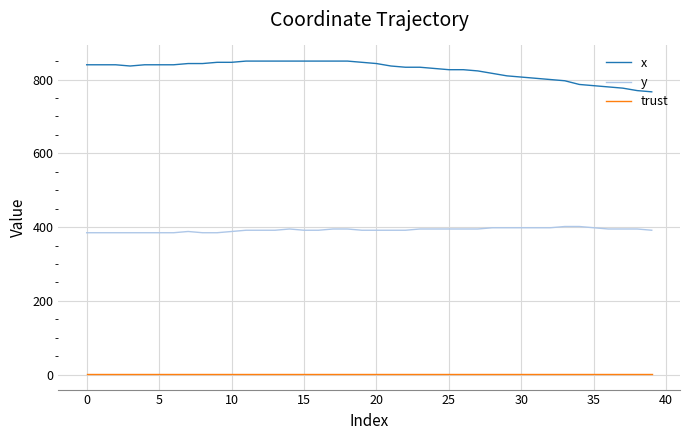

What is the difference between the maximum and minimum values in the x series?

83.3